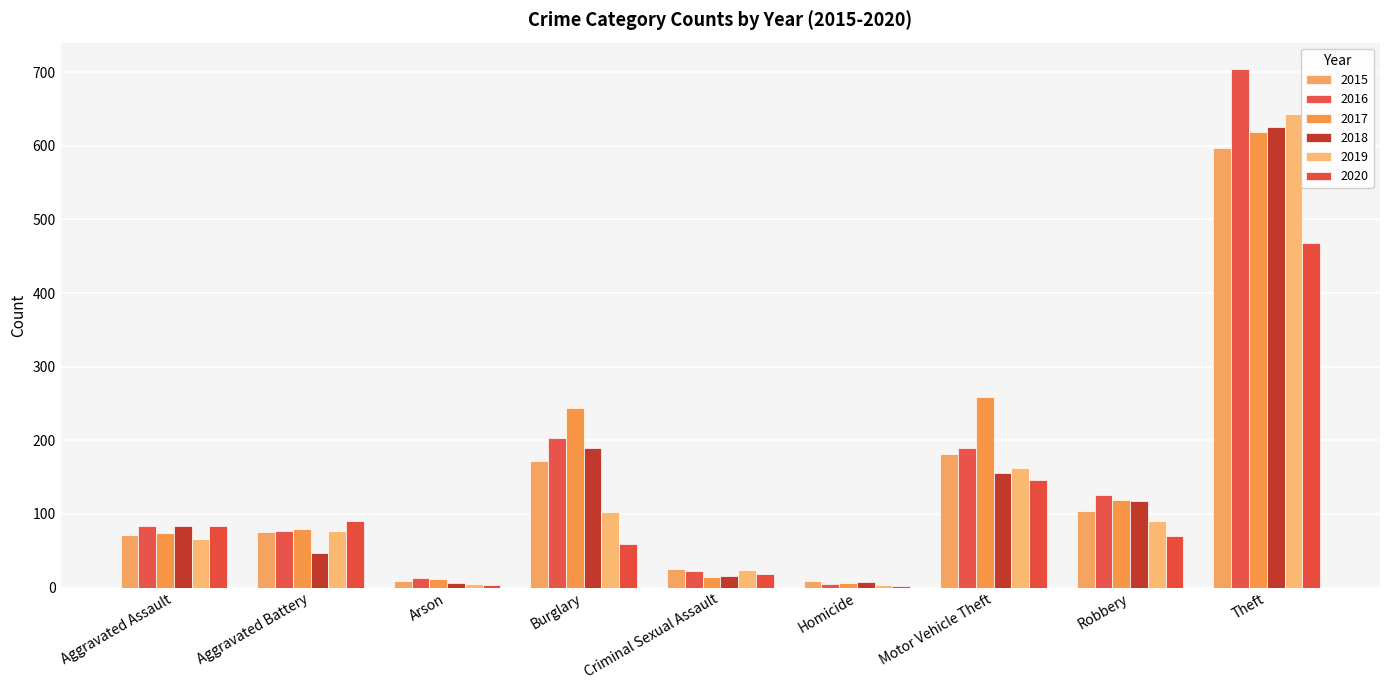

What is the difference between the 2015 values at Motor Vehicle Theft and Theft?

416